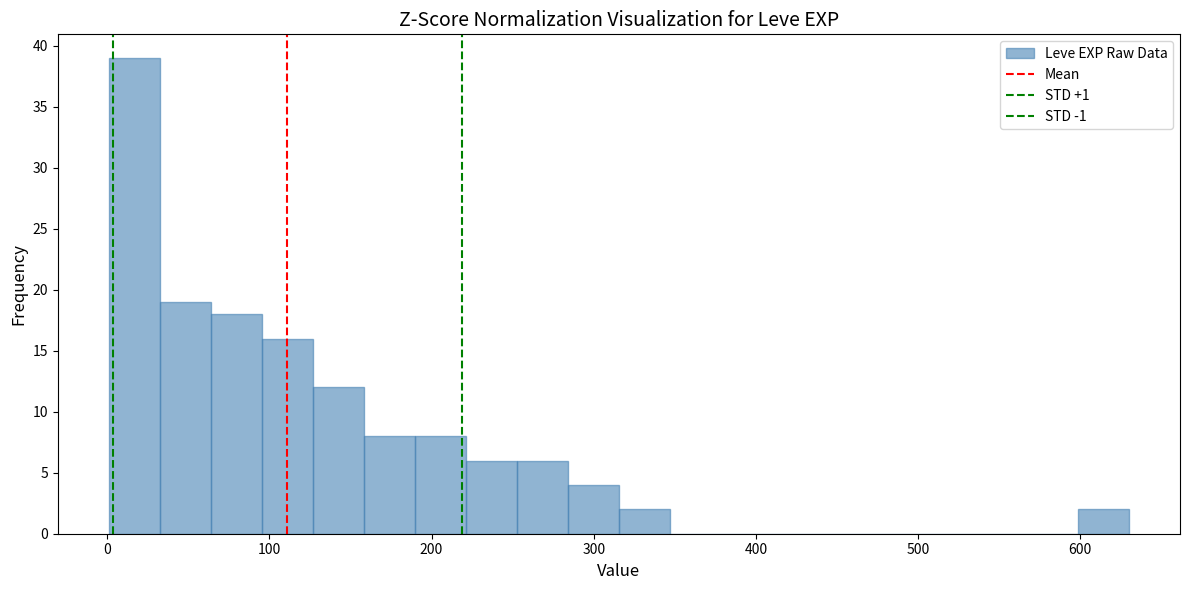

Read against the x-axis, roughly where is the centre of the tallest bar?

20